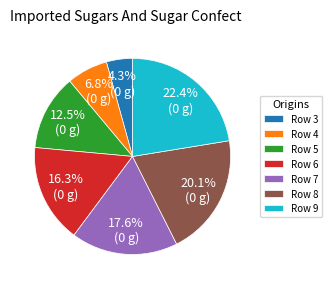

Is there a majority slice in this chart?

No